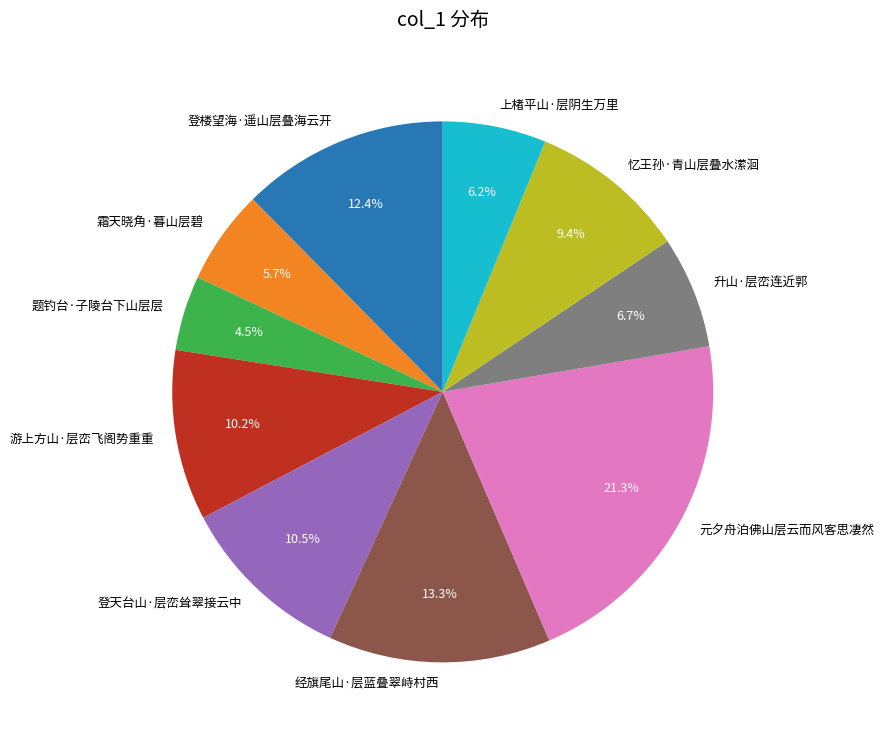

The 登楼望海·遥山层叠海云开 slice represents 23% of the pie. True or false?

False